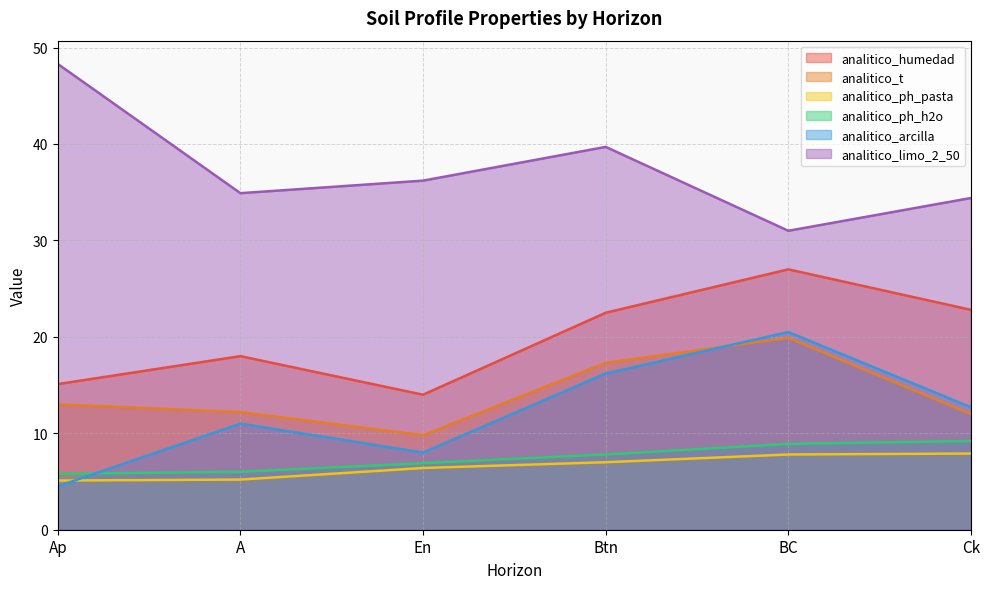

What is the sum of the analitico_humedad values at BC and A?

45.0